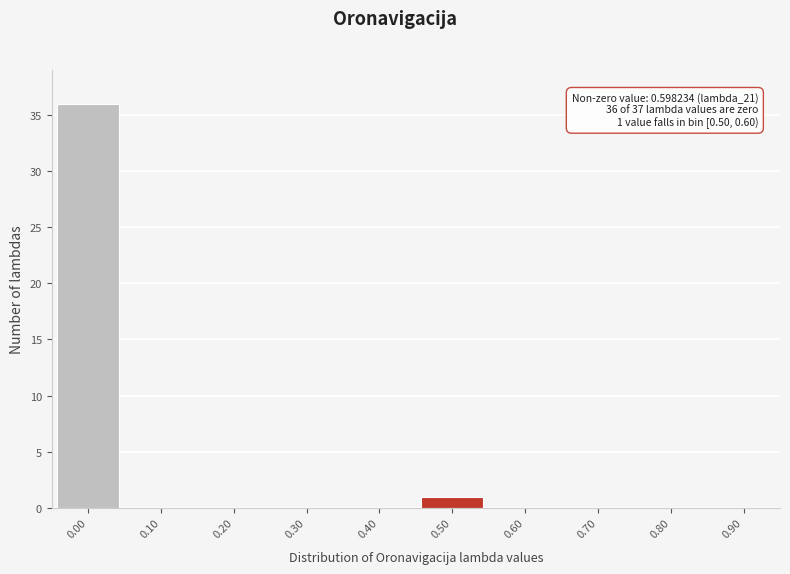

Reading left to right, transcribe all the data shown in this chart.

0.00=36	0.10=0	0.20=0	0.30=0	0.40=0	0.50=1	0.60=0	0.70=0	0.80=0	0.90=0